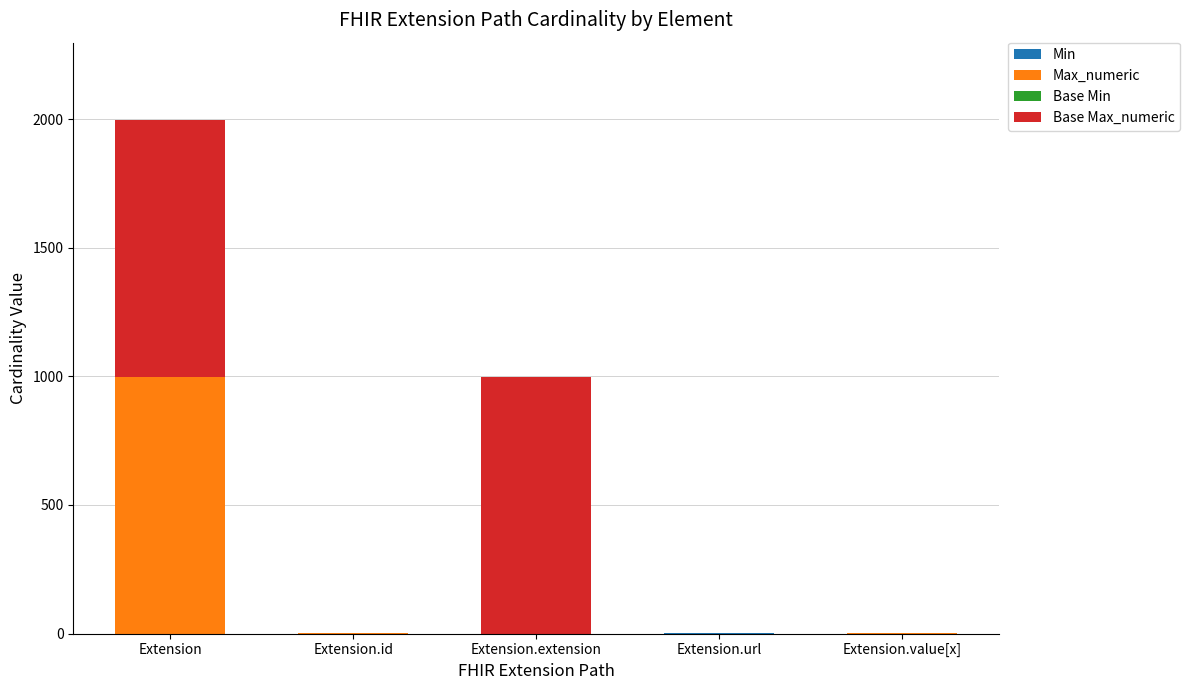

How many distinct data groups are displayed?

4